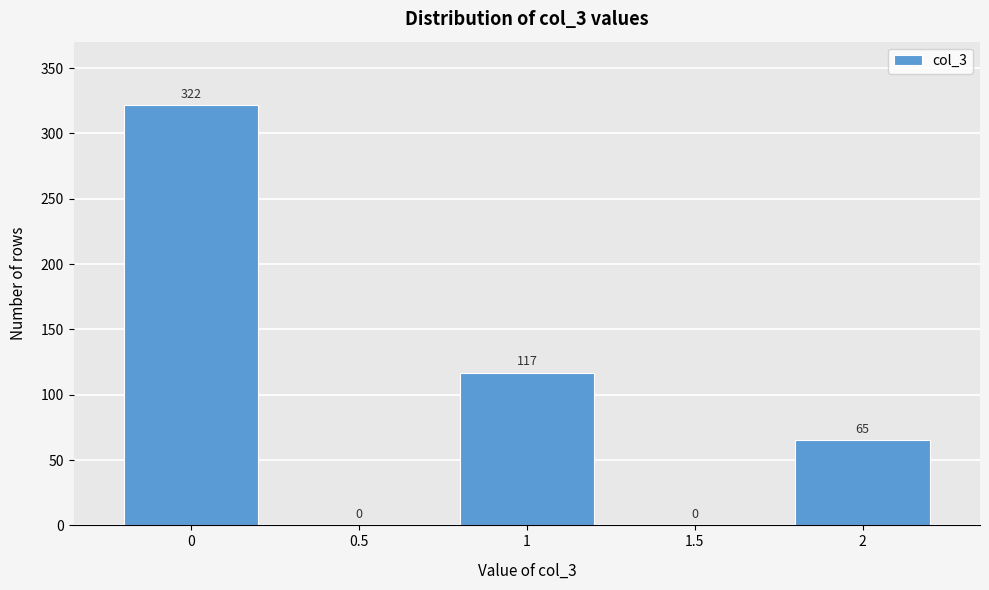

What is the height of the bar covering 0.75 to 1.25 on the x-axis?

117